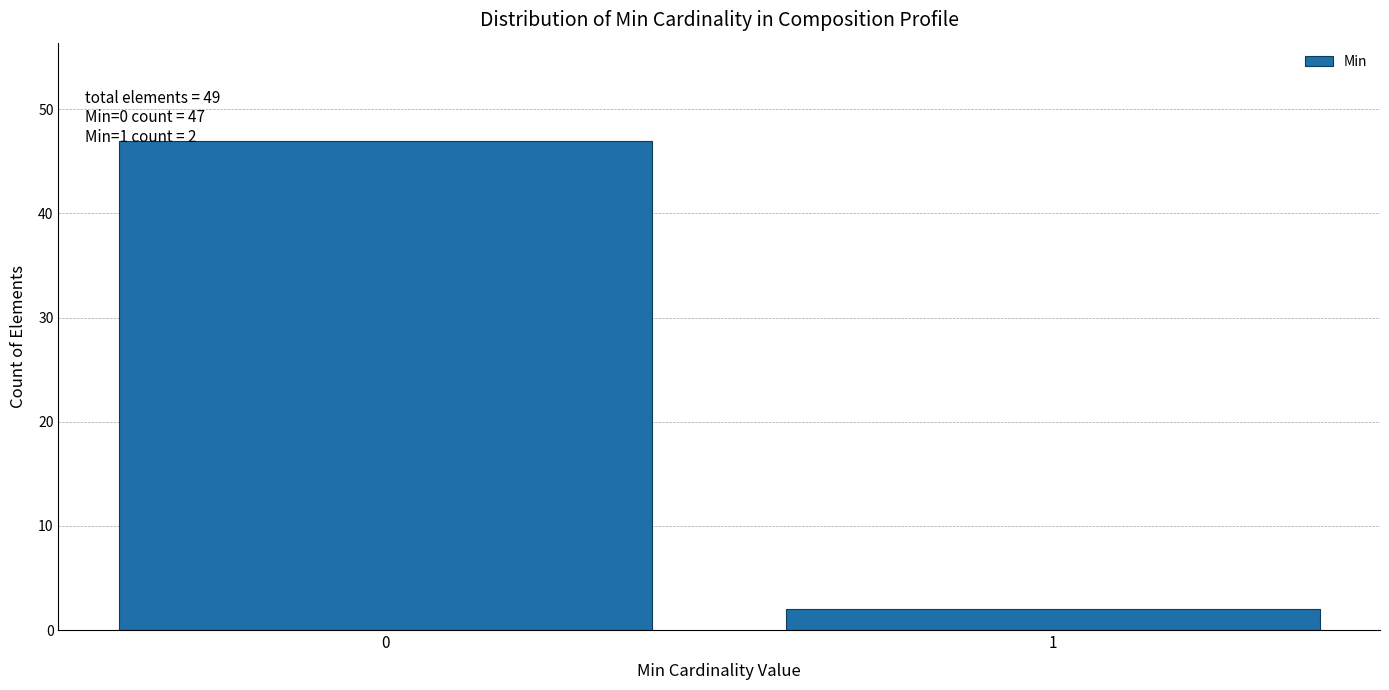

Reading left to right, what are all the values shown in this chart?

47	2